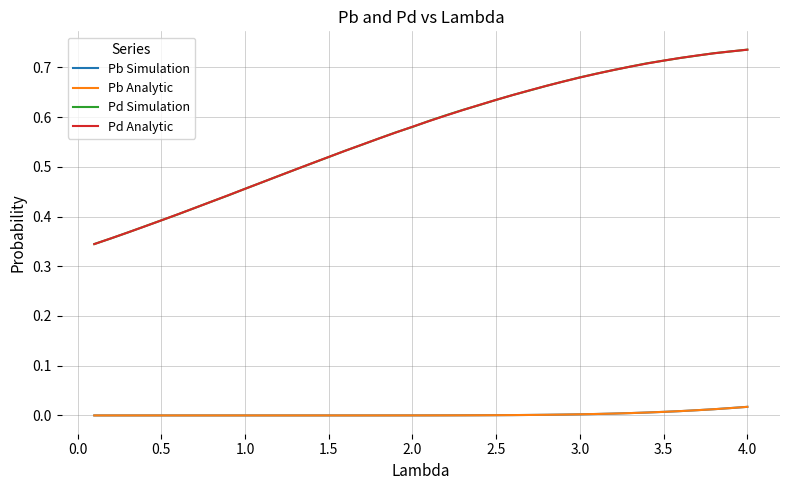

True or false: Pd Analytic and Pb Analytic cross at least once.

False